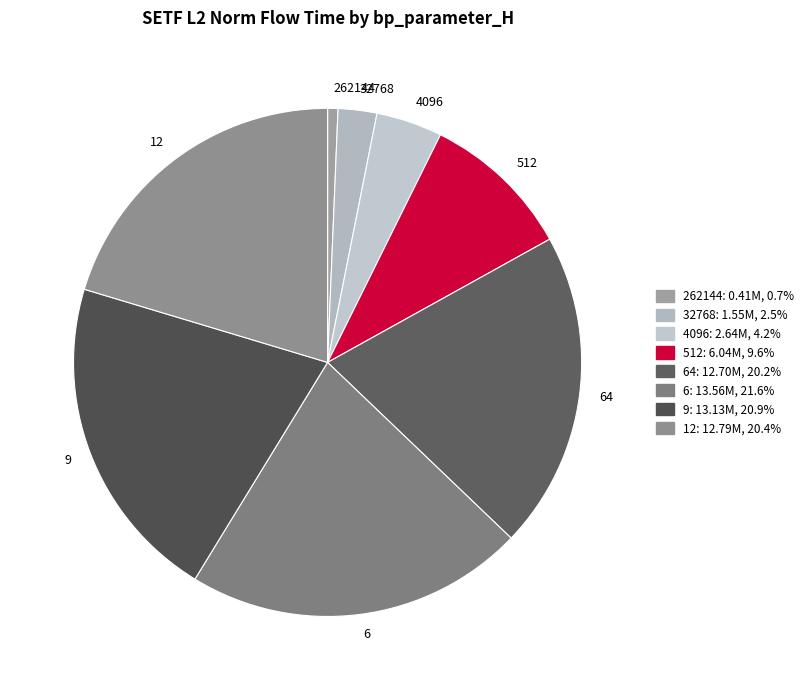

Approximately how many times larger is the value at 6 compared to 9?

1.0